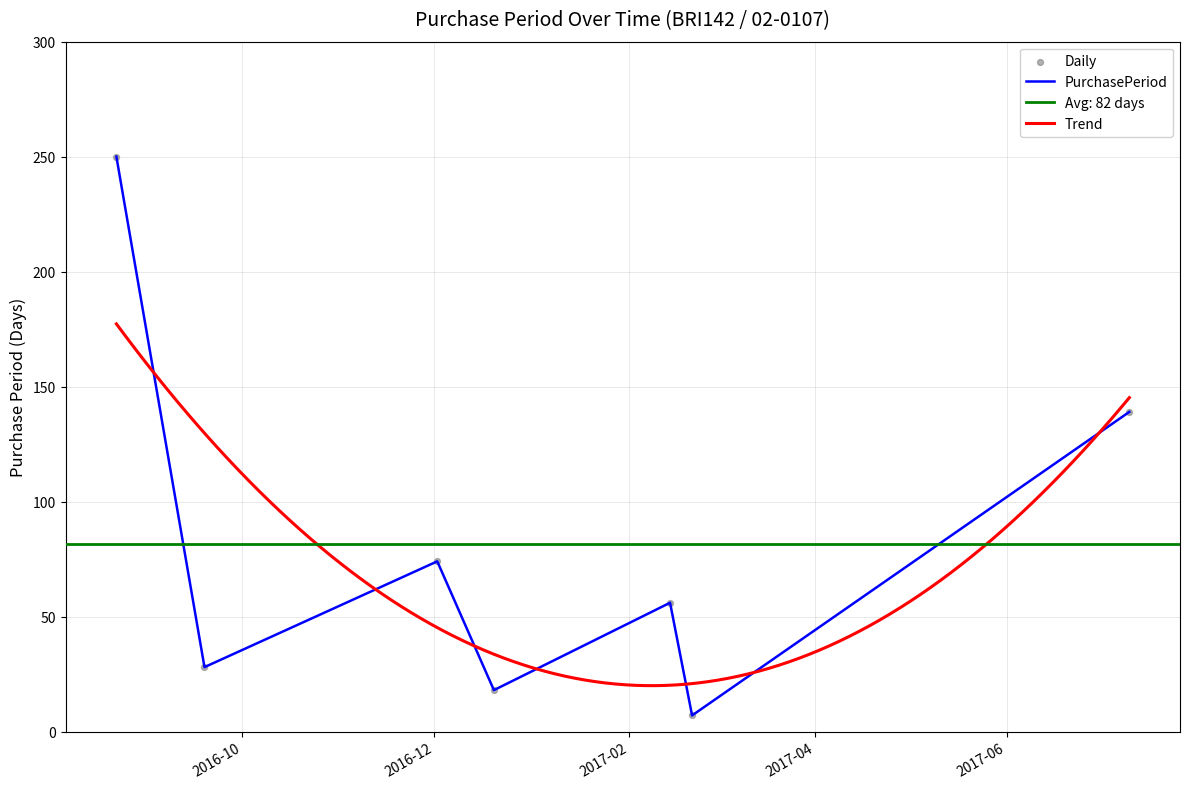

Approximately how many times larger is the value at 2016-12-20 compared to 2017-07-10?

0.1